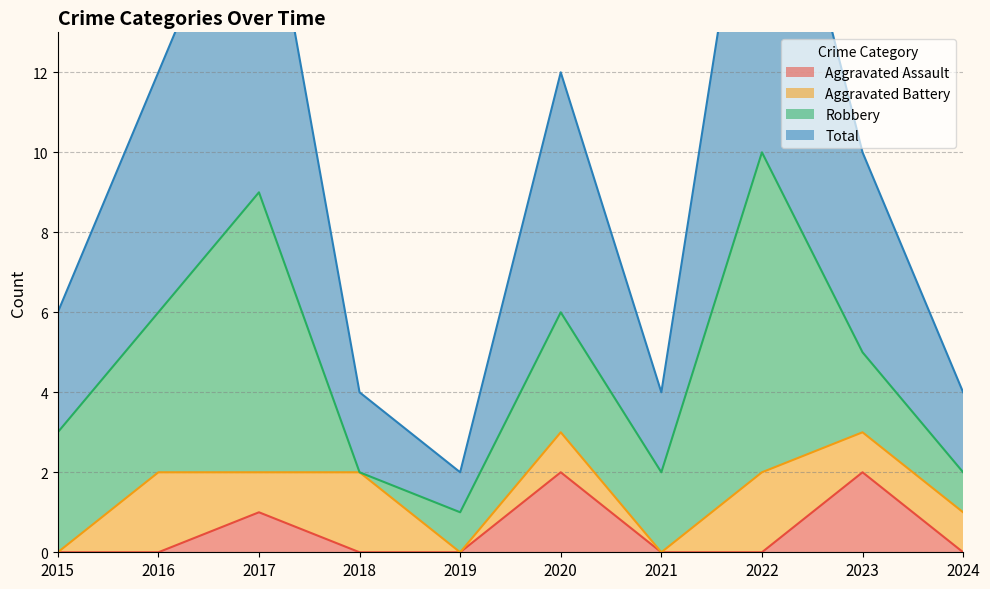

The Aggravated Assault series shows 0 at 2021. True or false?

True